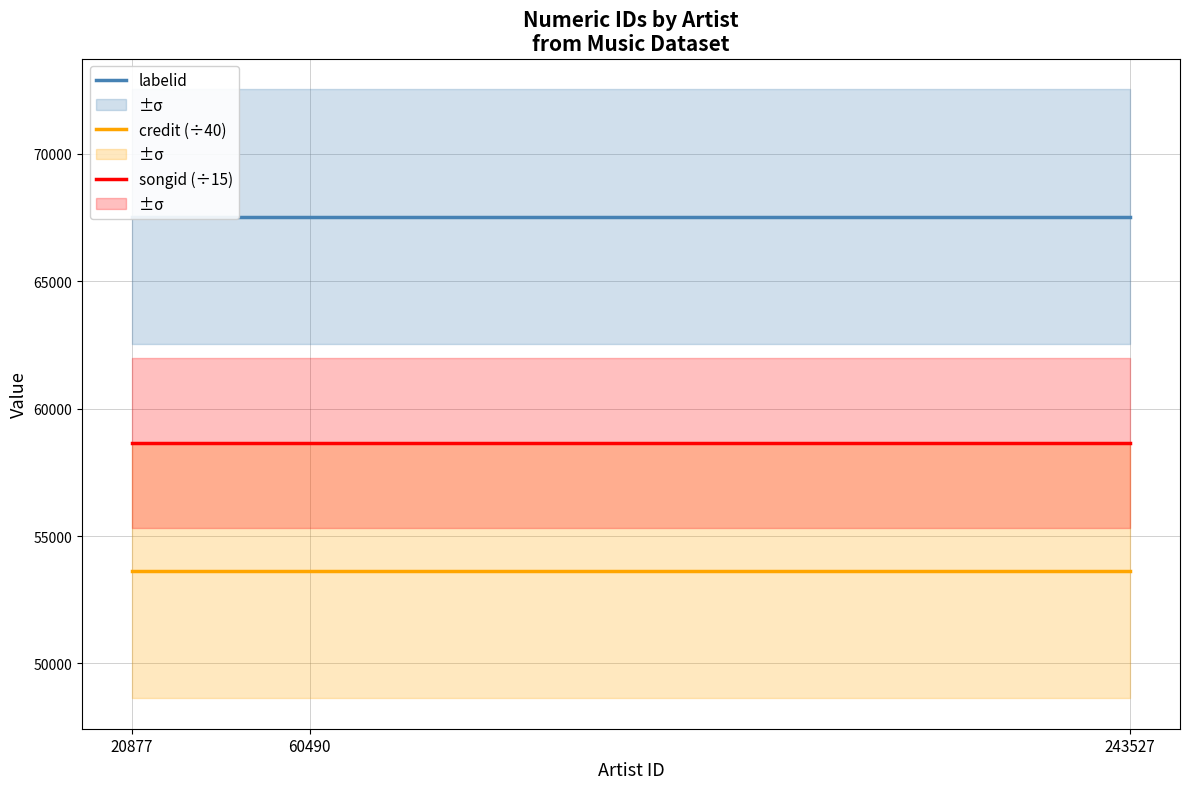

What is the lowest value of the labelid series?

67539.0